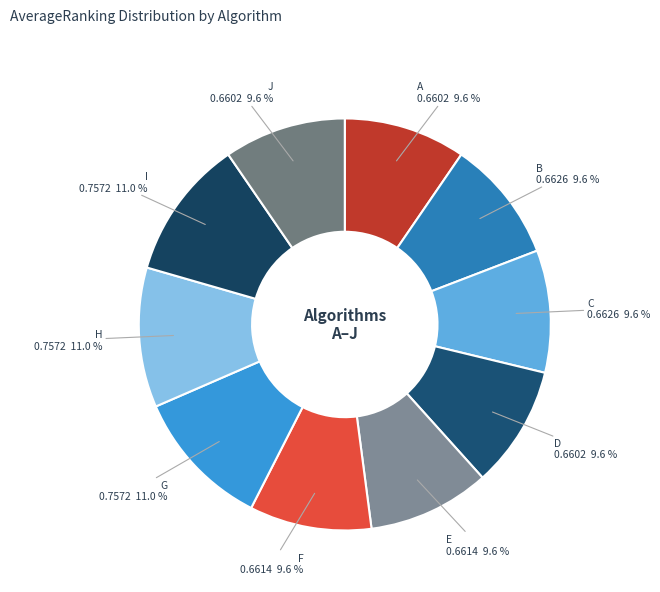

To the nearest percent, what percentage of the pie is C?

10%